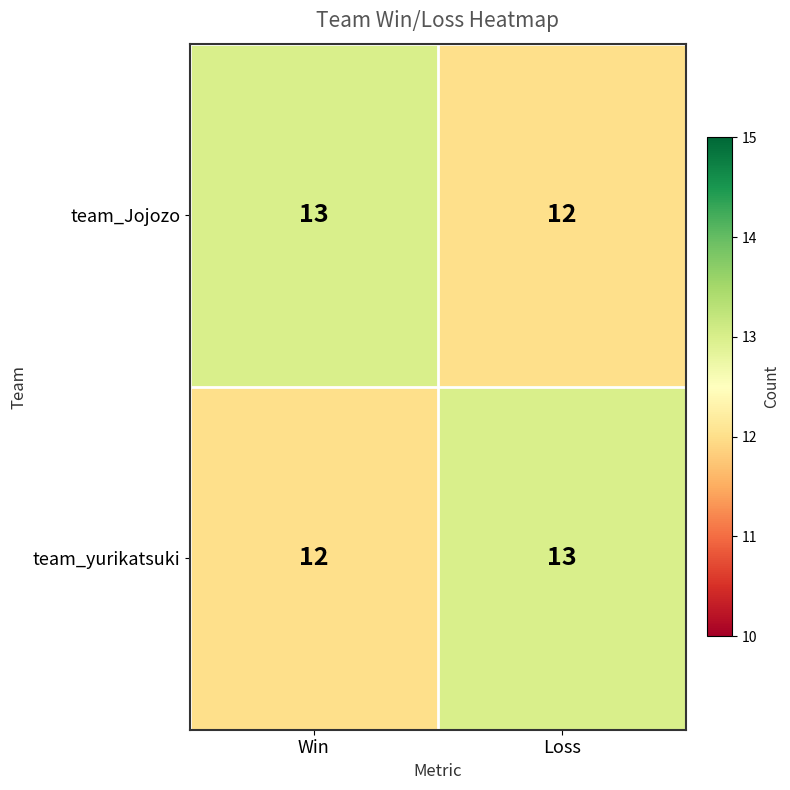

At how many categories does at least one series exceed 12?

2